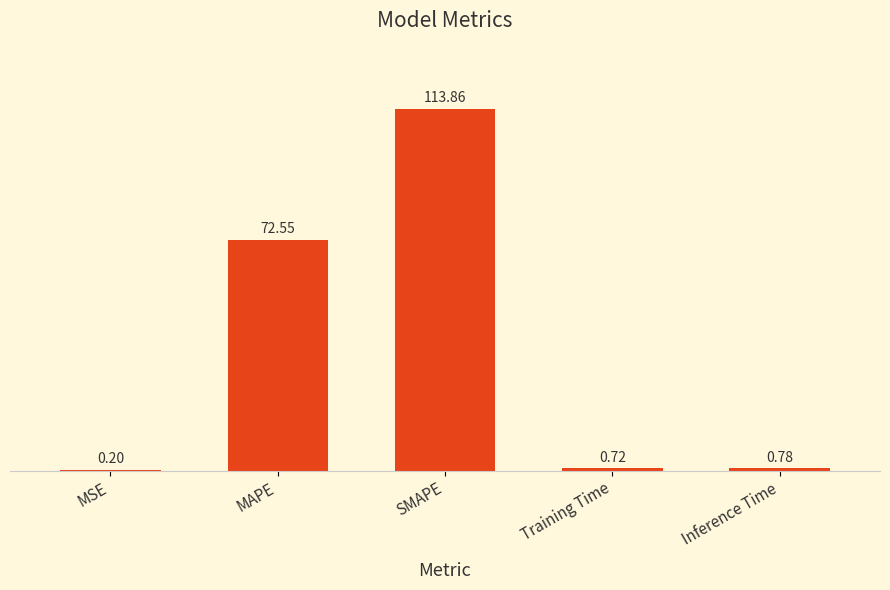

What is the sum of the values at MSE and SMAPE?

114.1